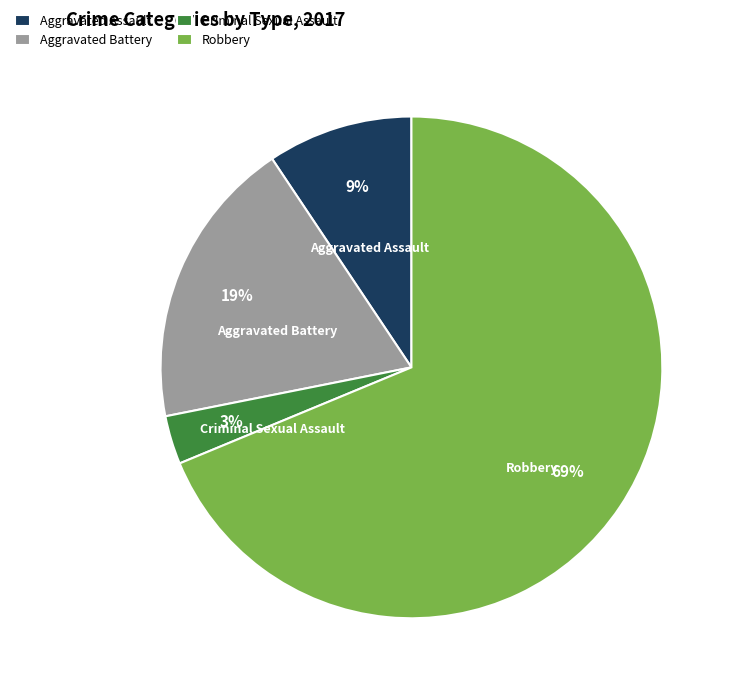

How many slices are in this pie chart?

4